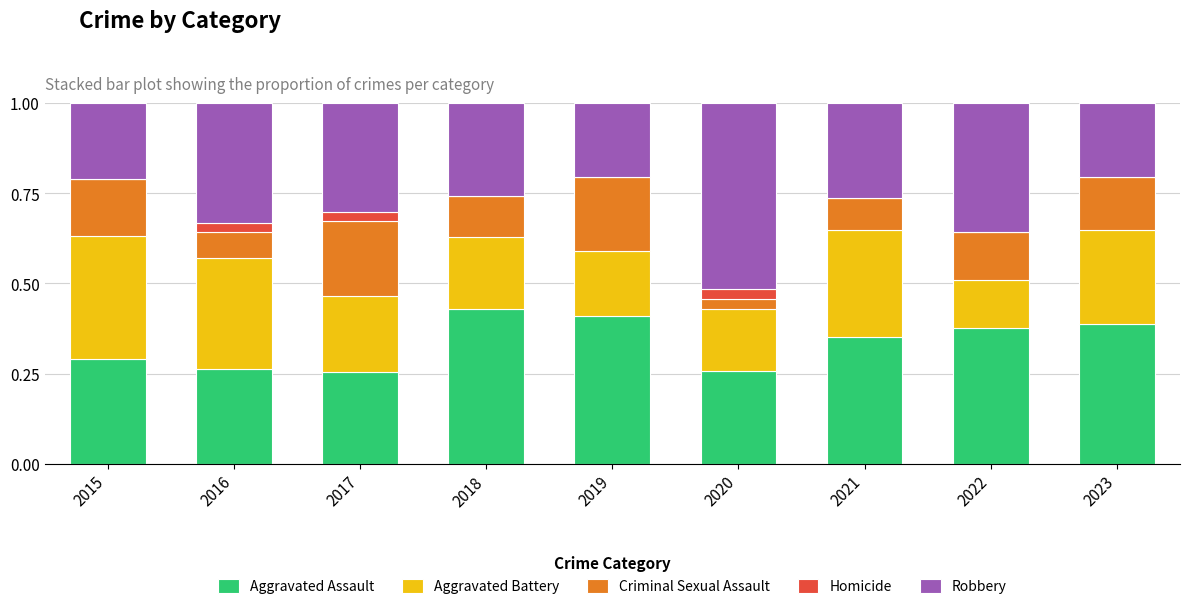

Is it true that Criminal Sexual Assault equals 0.1 at 2021?

True